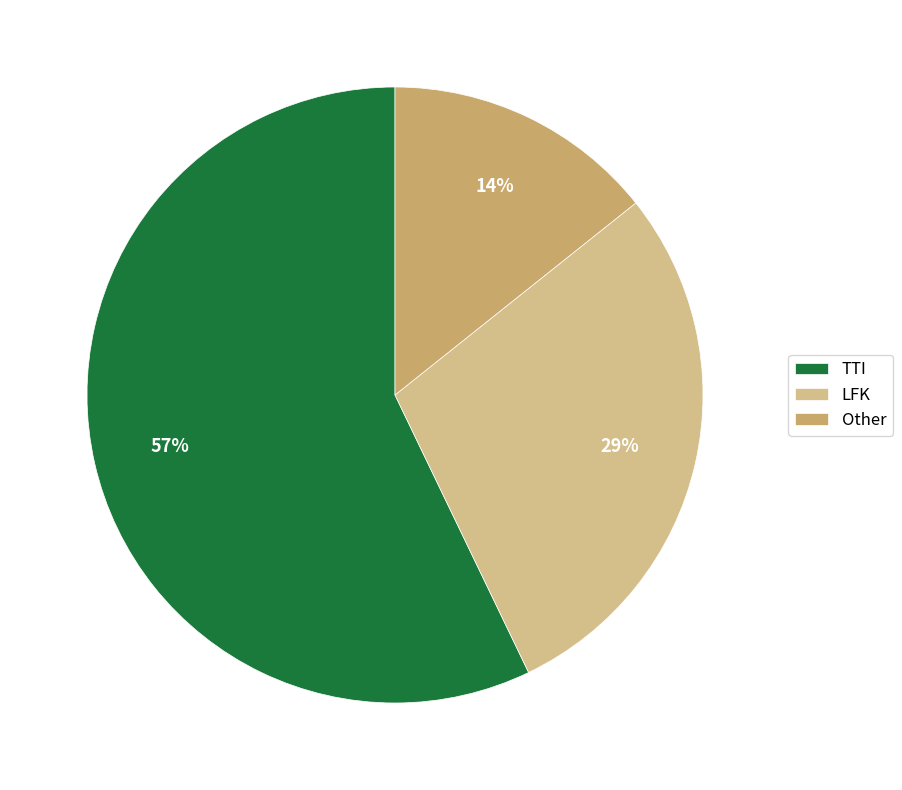

To the nearest percent, what portion does LFK represent?

29%